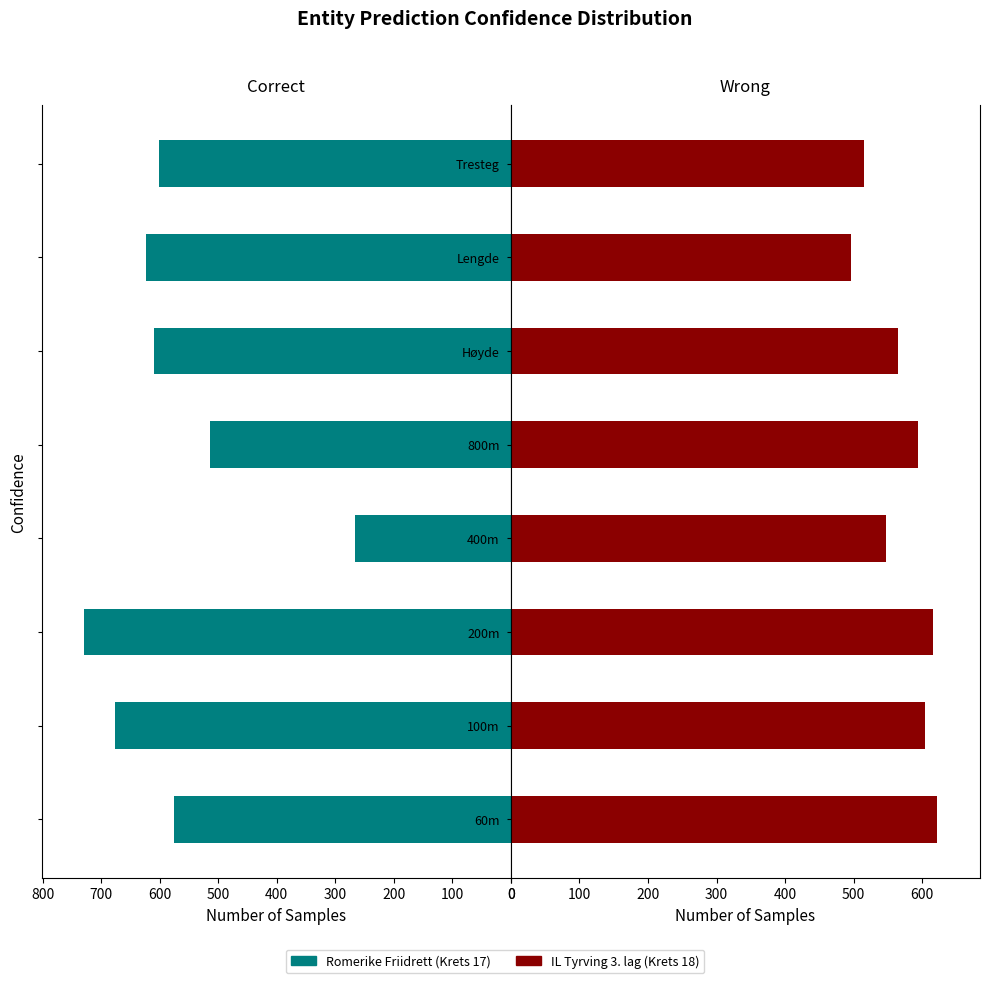

Which series has the largest total across all categories?

Romerike Friidrett (Krets 17)